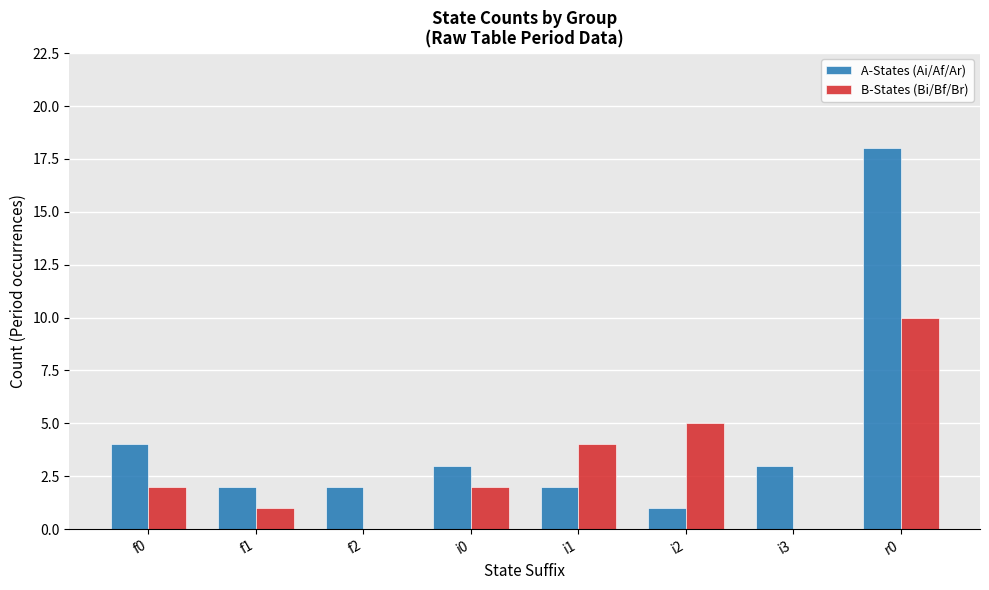

How many groups of bars are there?

8